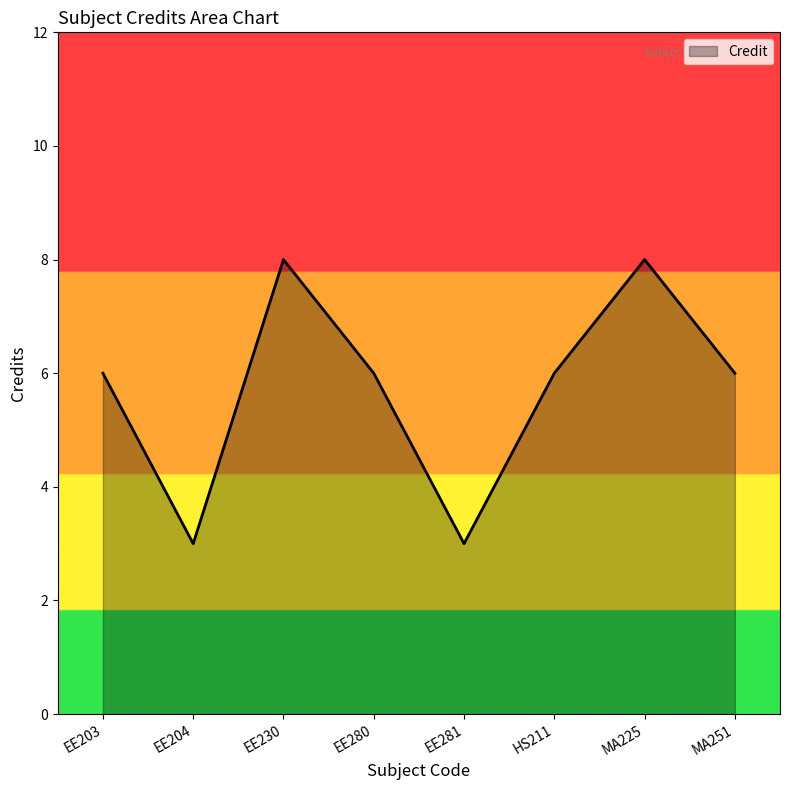

What is the ratio of the value at EE281 to the value at EE204?

1.0